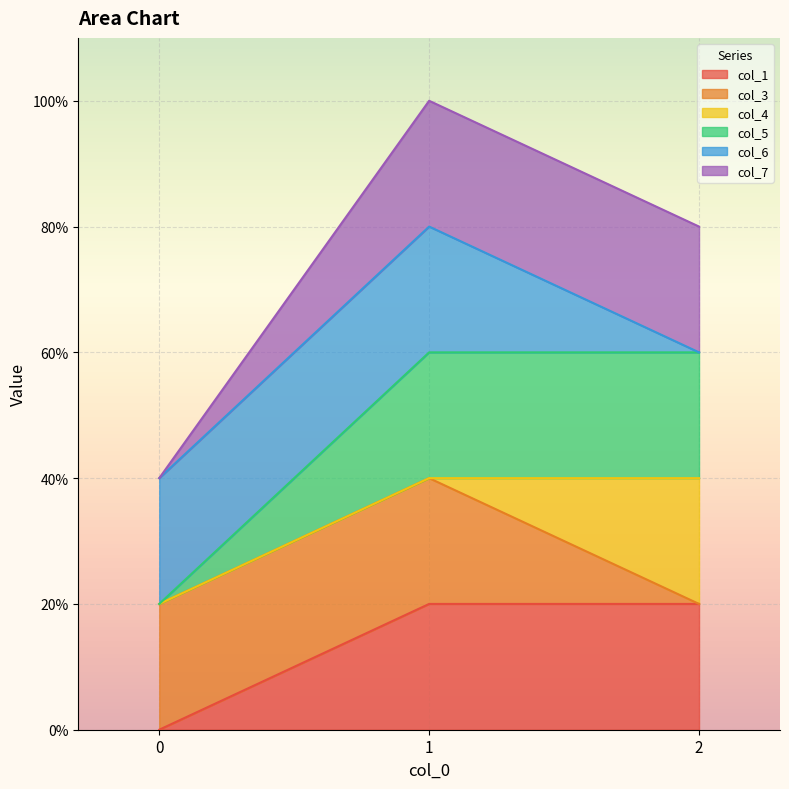

Does the chart display data point markers on the line(s)?

No